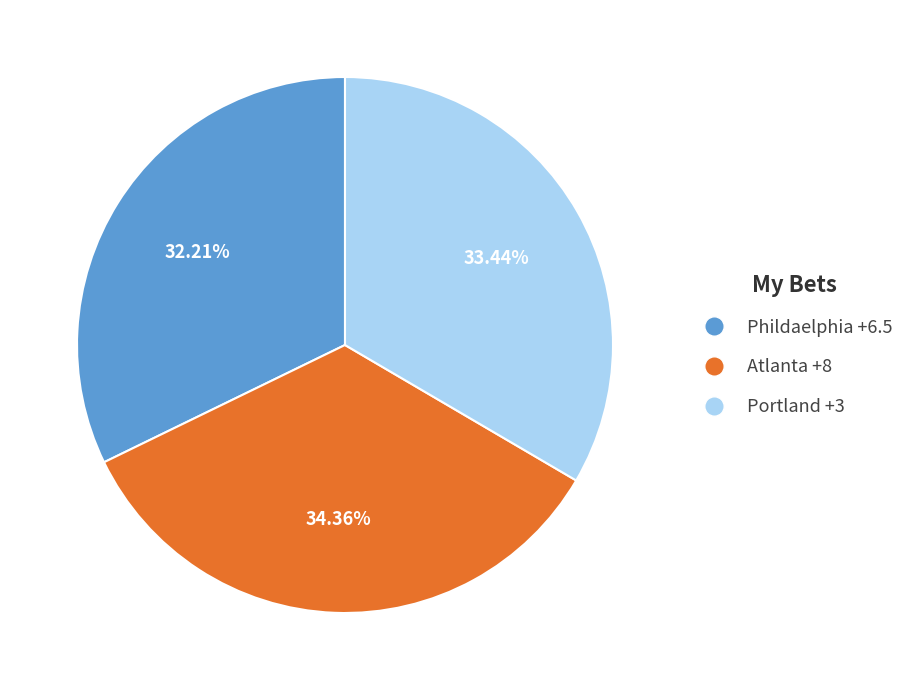

To the nearest percent, what is the difference between the Portland +3 and Atlanta +8 slice percentages?

1%